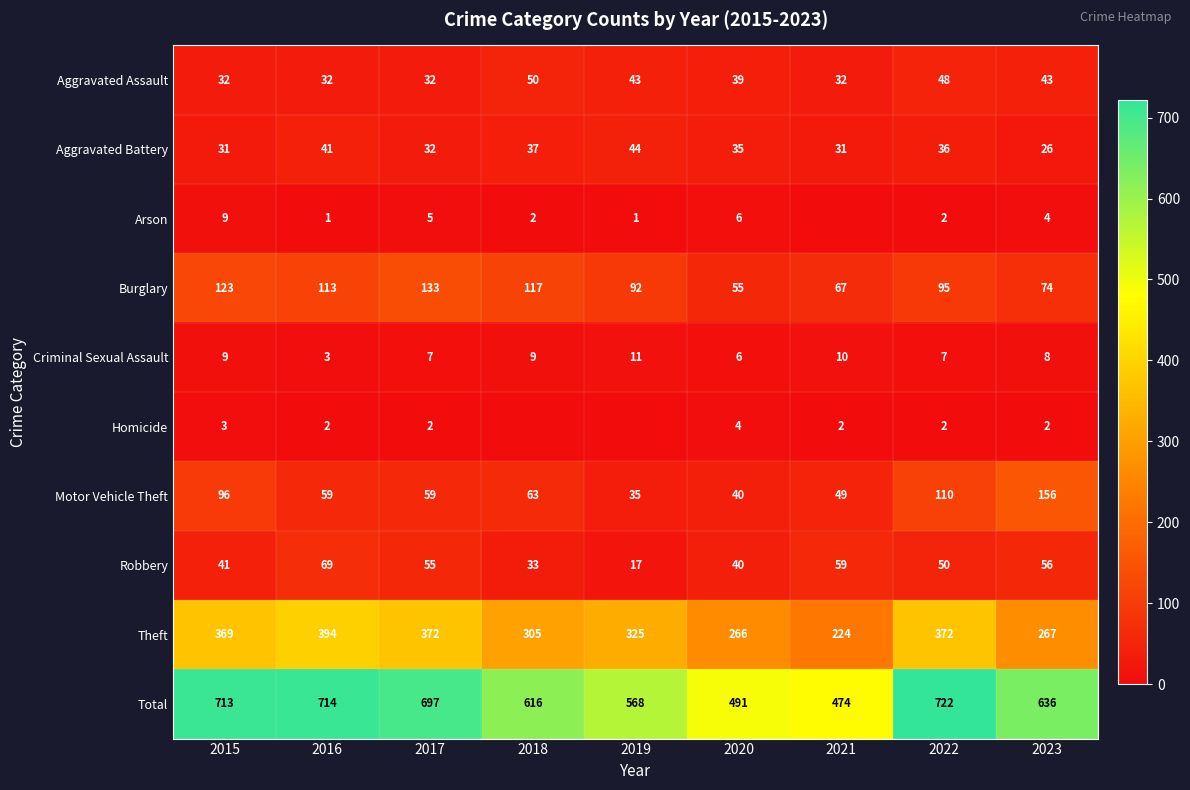

At how many categories does at least one series exceed 651?

4